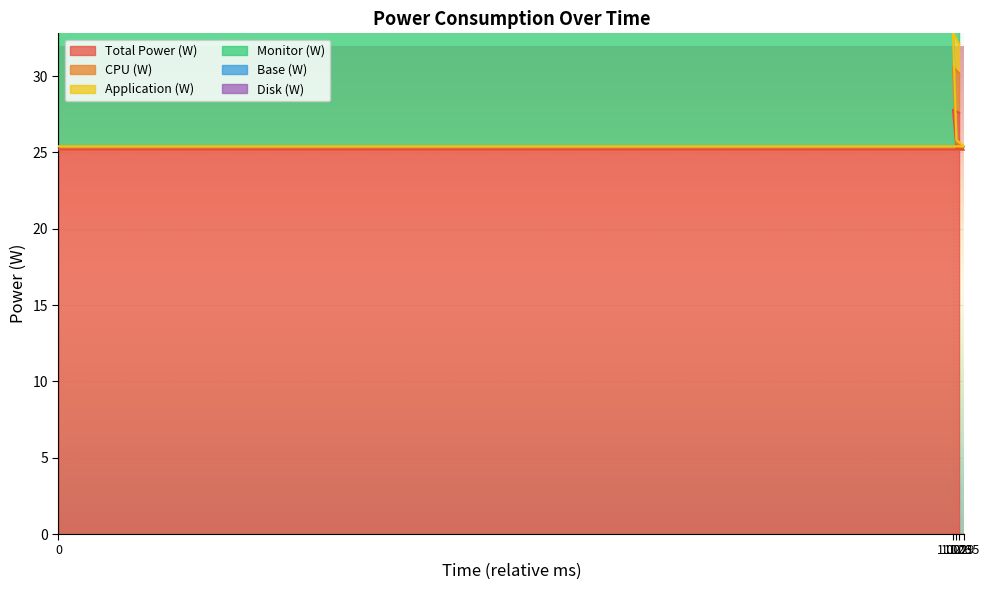

The value of CPU (W) at 1.035 is 41.0. True or false?

False